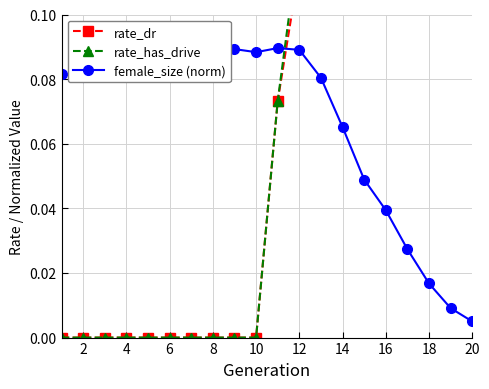

At which label does rate_dr reach its peak?

20